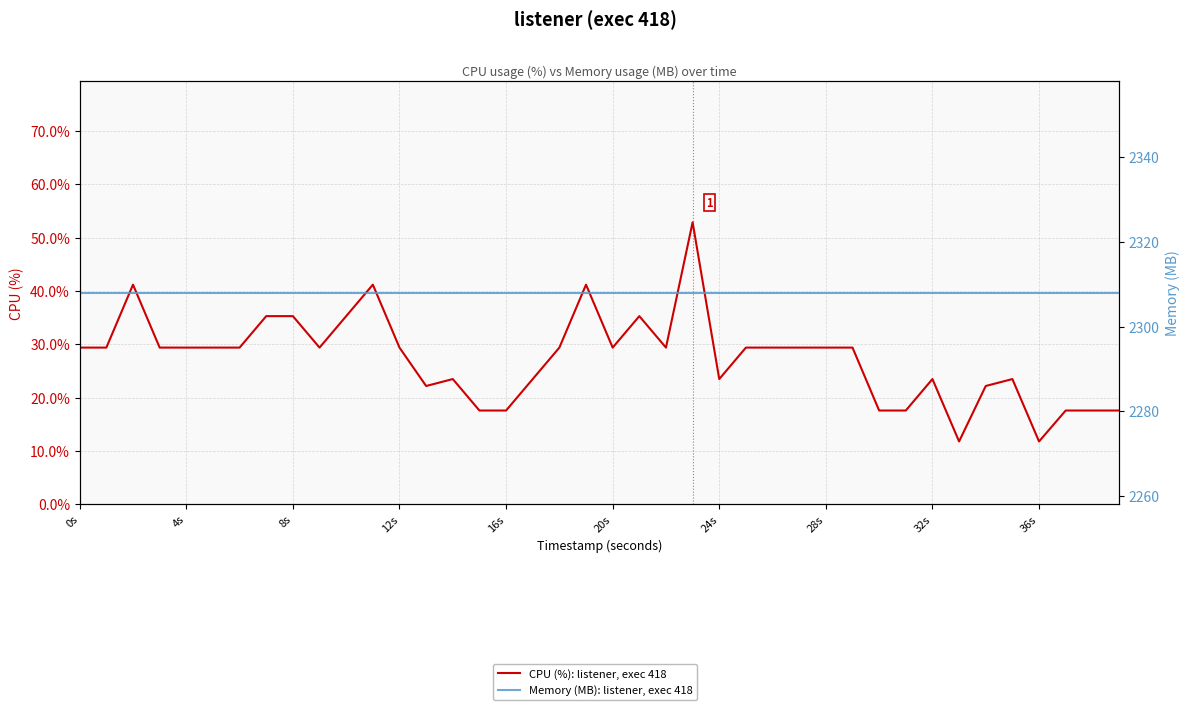

At which label is CPU (%): listener, exec 418 closest to 32?

0s